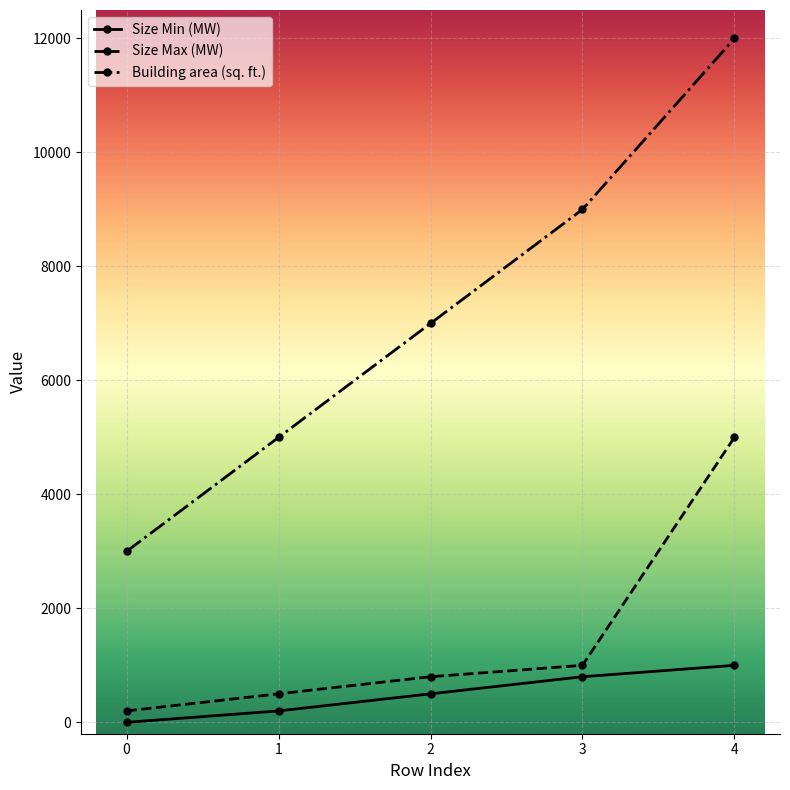

True or false: Building area (sq. ft.) has more than 2 points higher than both neighbors.

False